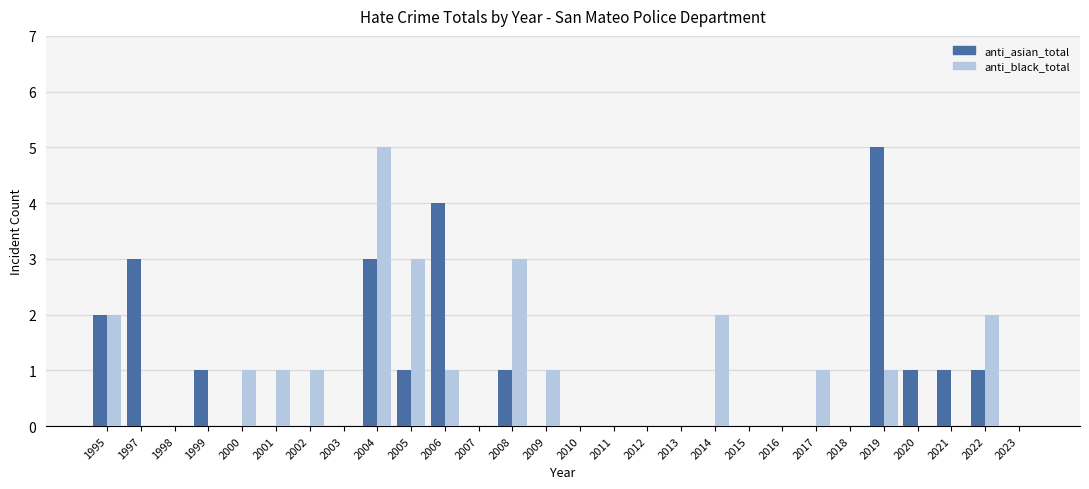

What is the difference between the anti_black_total values at 1999 and 2005?

3